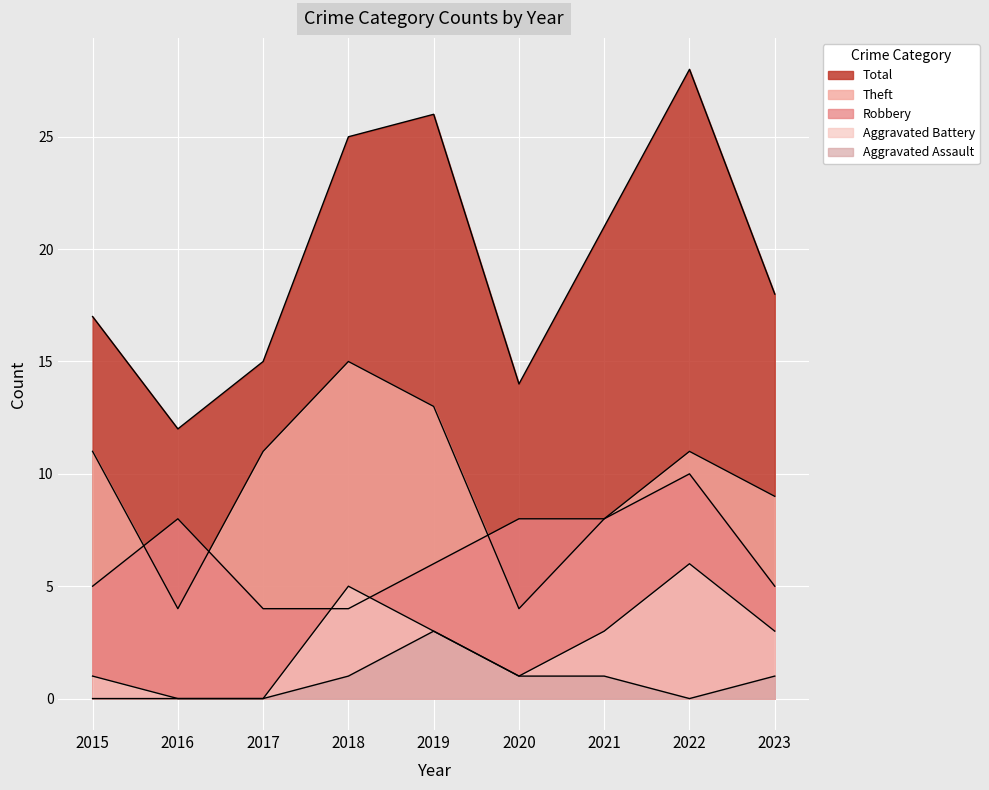

How many distinct data groups are displayed?

5